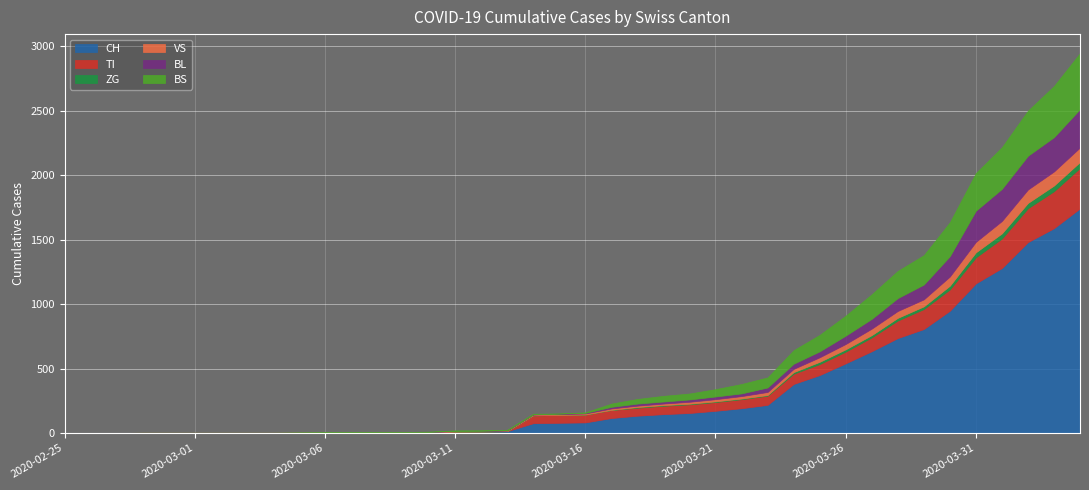

Which series changed the most between 2020-03-12 and 2020-03-31?

CH